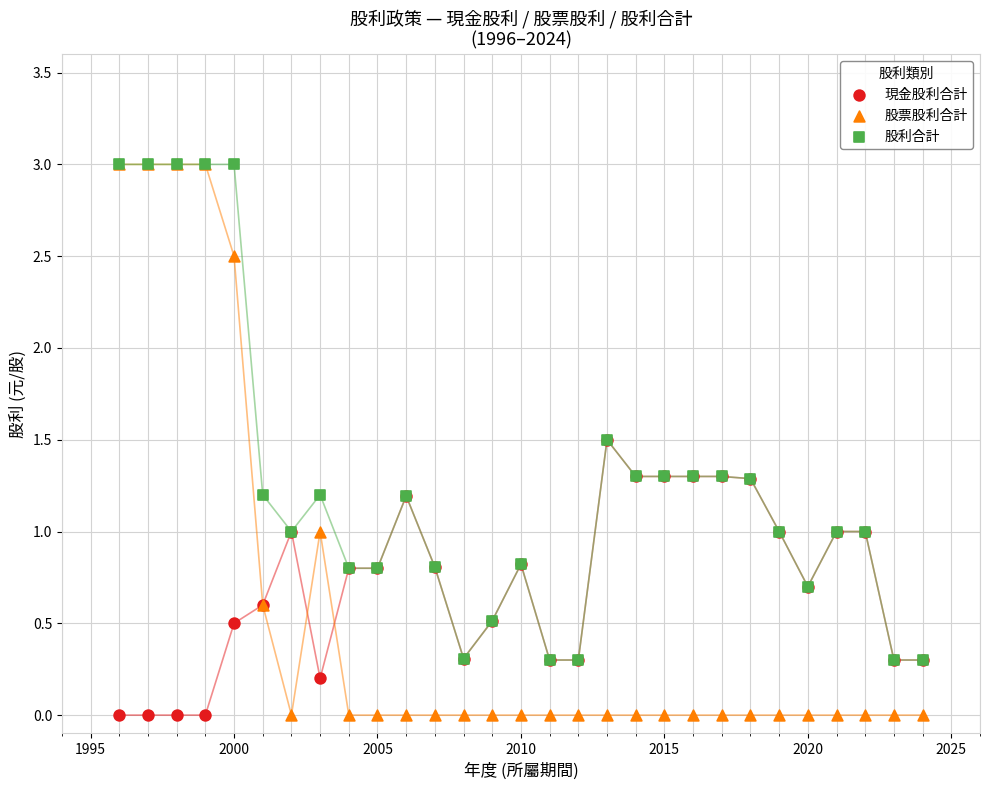

What are all the series names shown in the legend?

現金股利合計, 股票股利合計, 股利合計